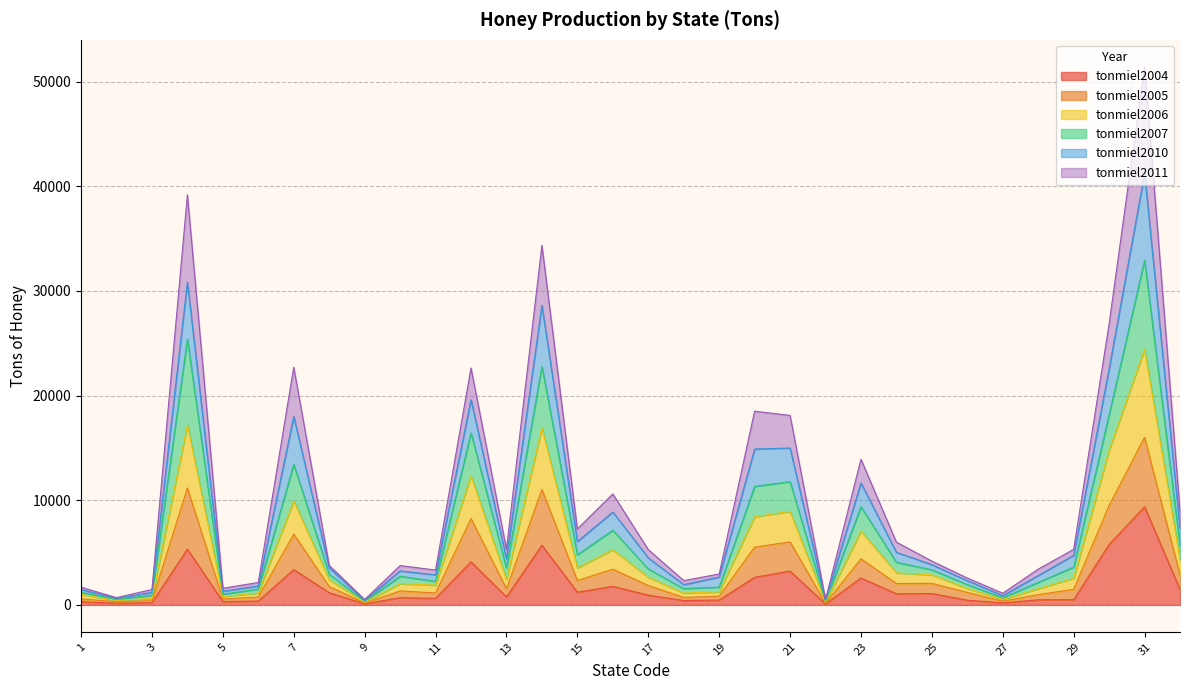

What is the difference between the second highest and second lowest values in the tonmiel2006 series?

16938